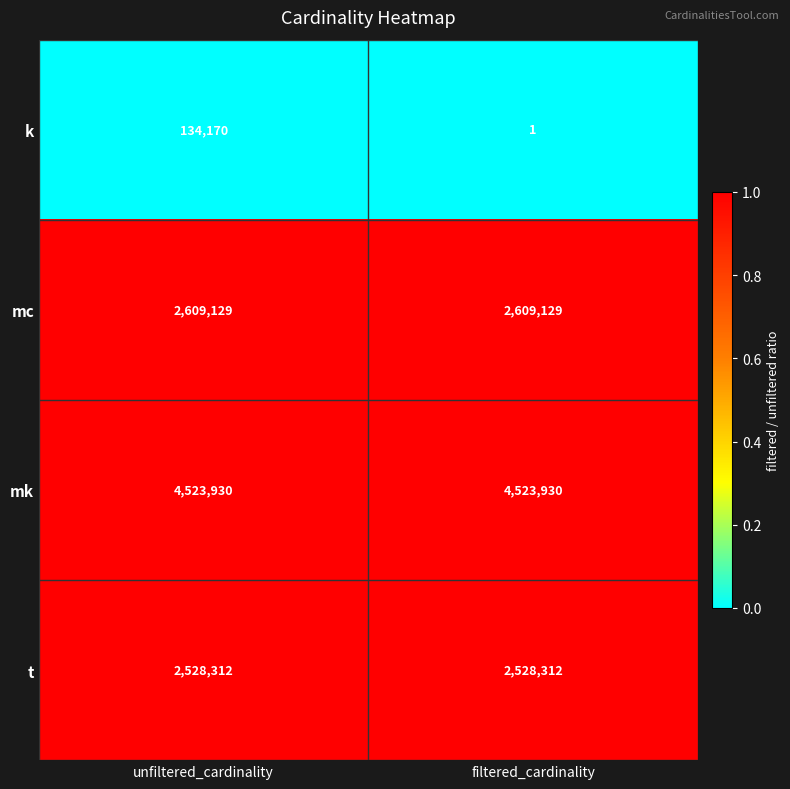

Which label corresponds to the smallest value in the chart?

filtered_cardinality